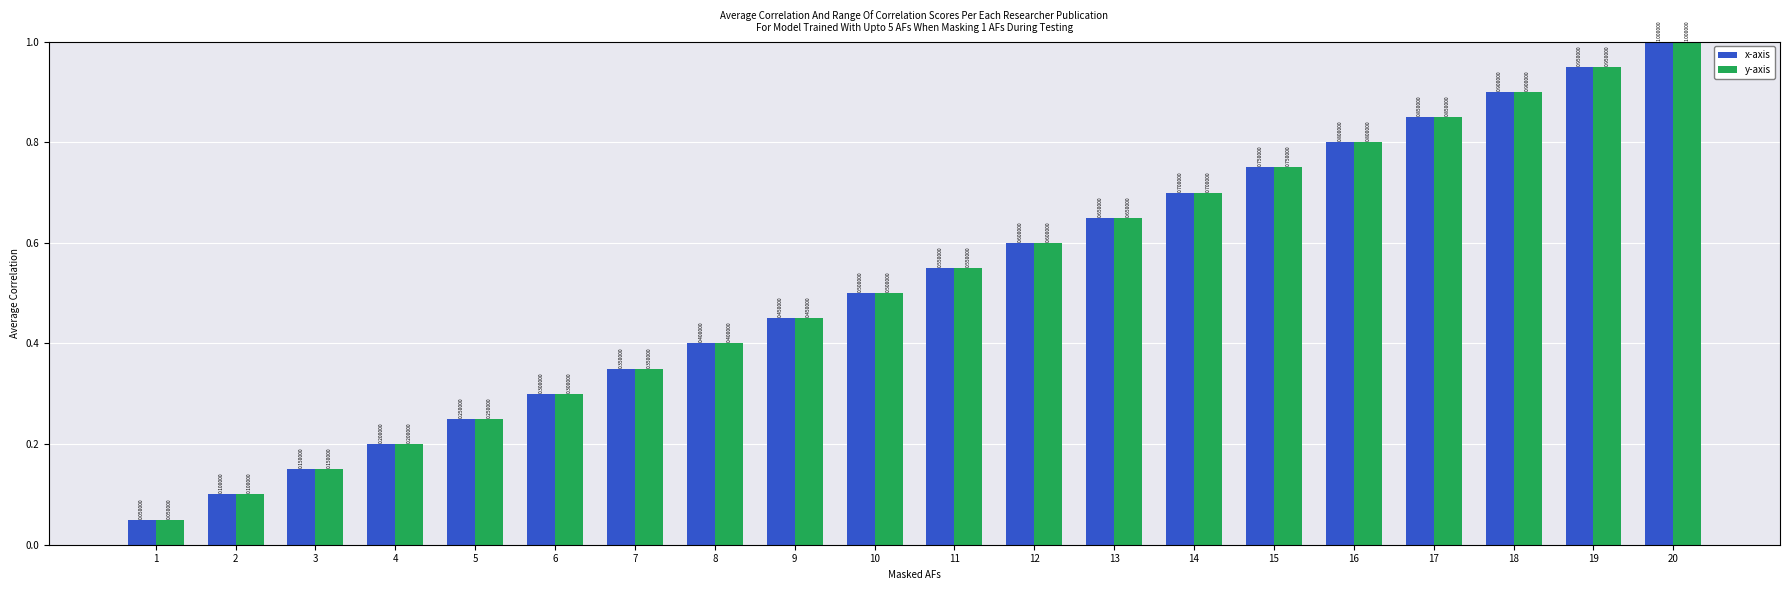

Is it true that x-axis equals 0.7 at 14?

True